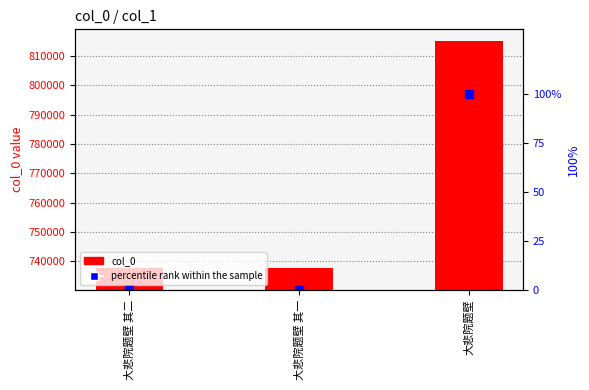

List the series in order of their overall mean, lowest first.

percentile rank within the sample, col_0